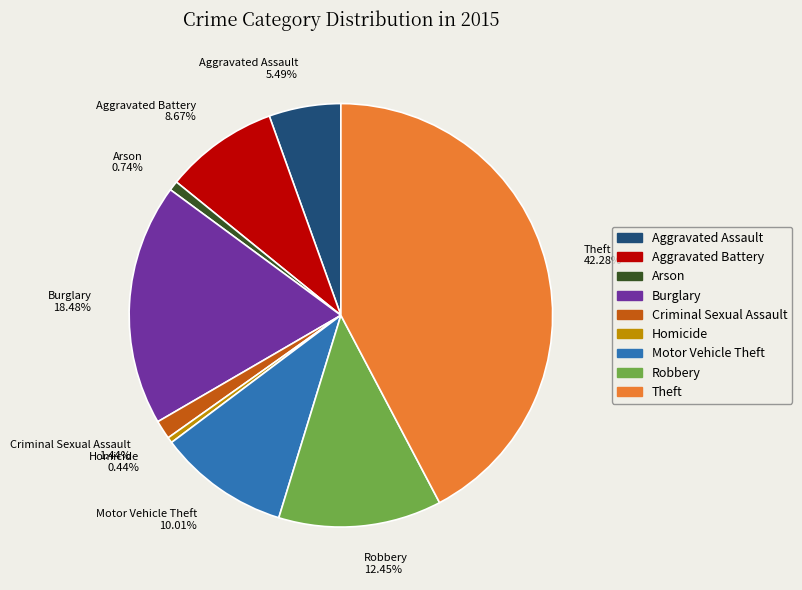

Count the number of slices in the pie.

9